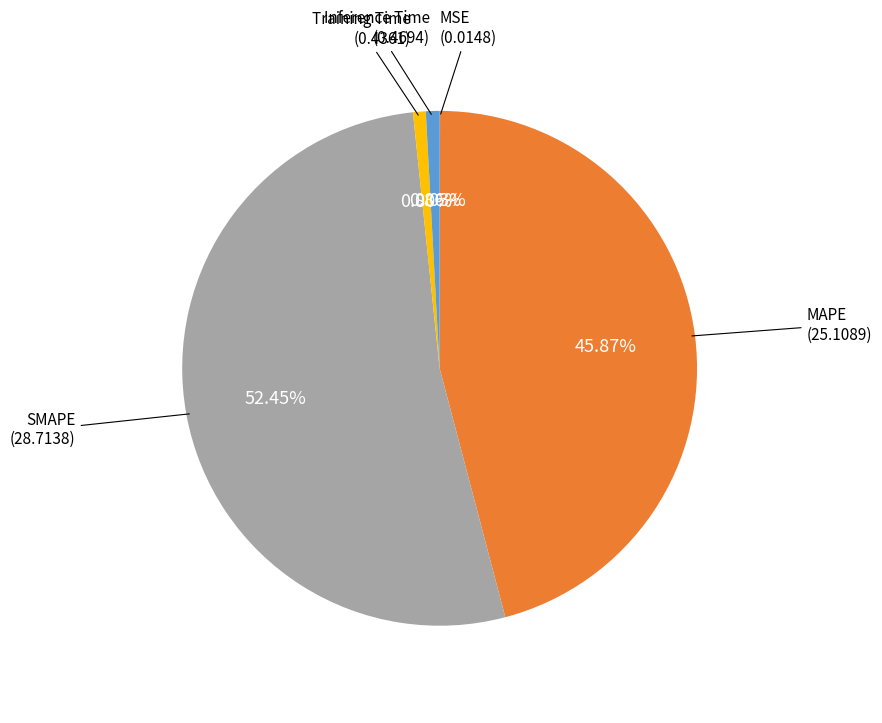

Which category has the biggest portion of the pie?

SMAPE